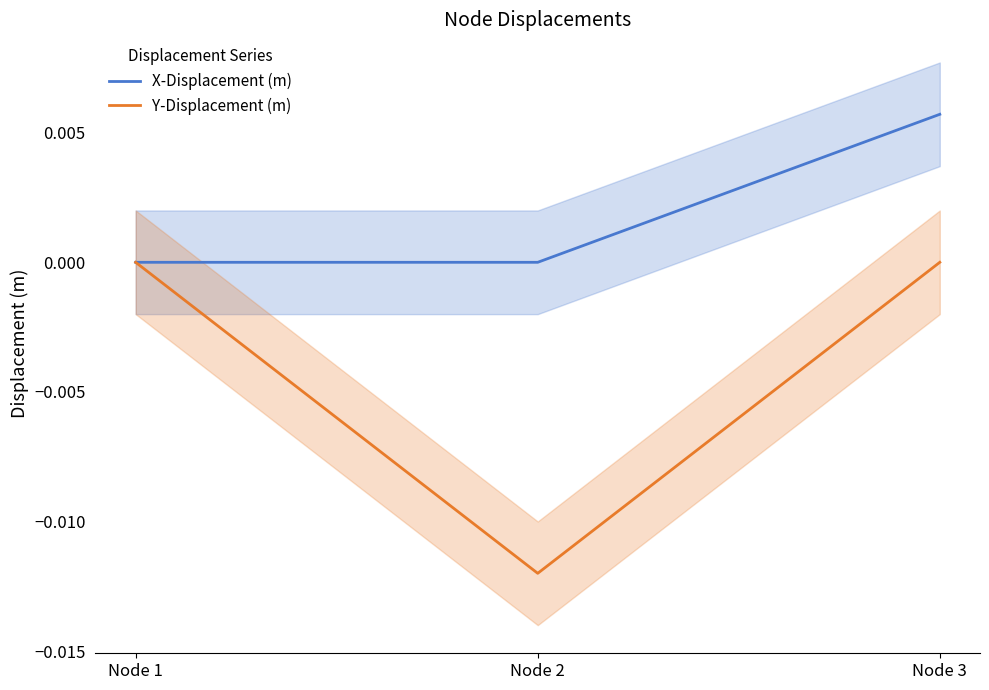

Which has a higher value, Node 3 or Node 1?

Node 3